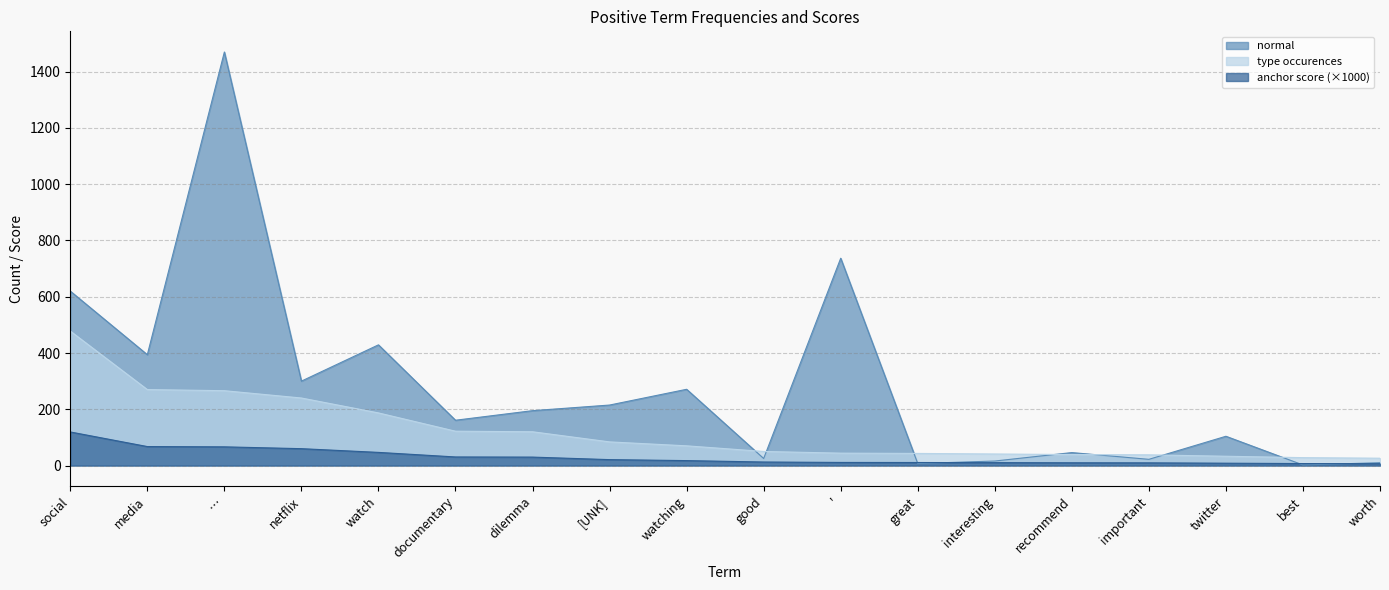

How many categories are shown in the chart?

18